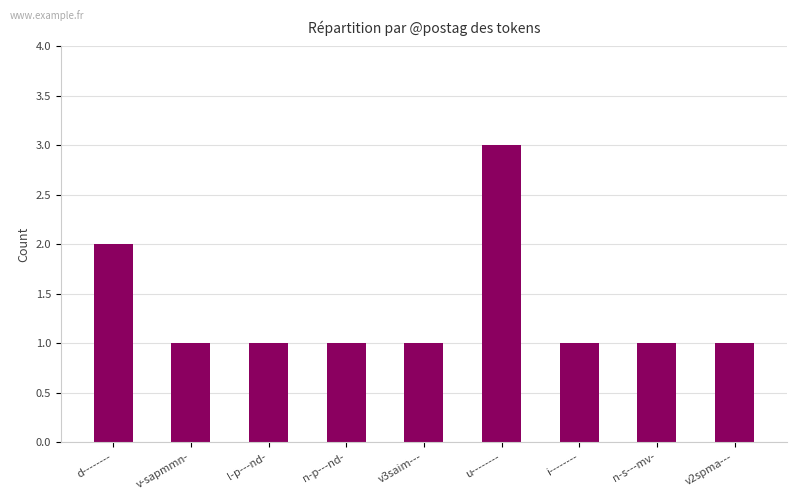

Reading left to right, extract all data points from this chart.

d--------=2	v-sapmmn-=1	l-p---nd-=1	n-p---nd-=1	v3saim---=1	u--------=3	i--------=1	n-s---mv-=1	v2spma---=1